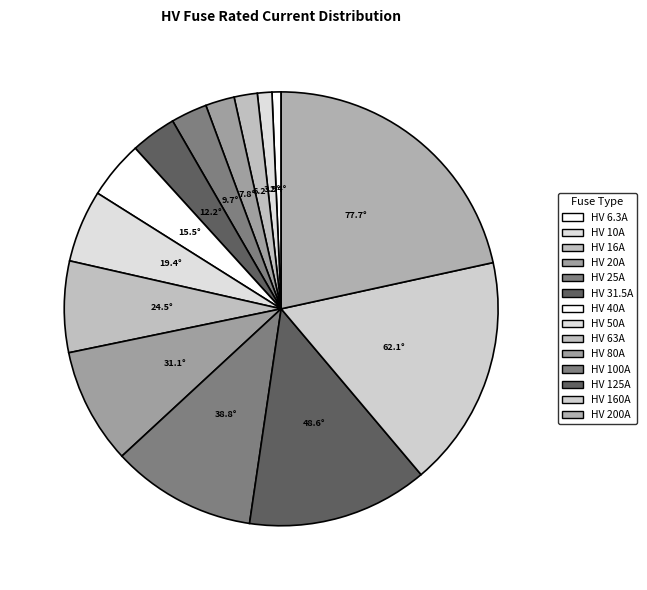

To the nearest percent, what is the difference between the HV 100A and HV 25A slice percentages?

8%